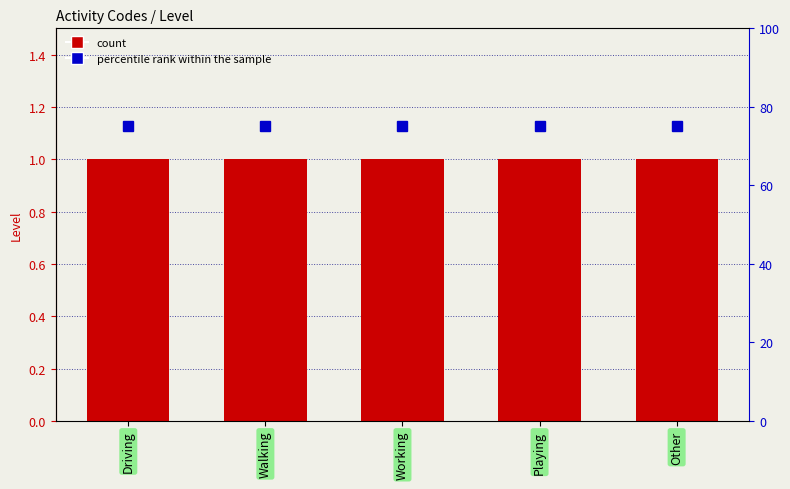

Which series has the largest range (max minus min)?

Level